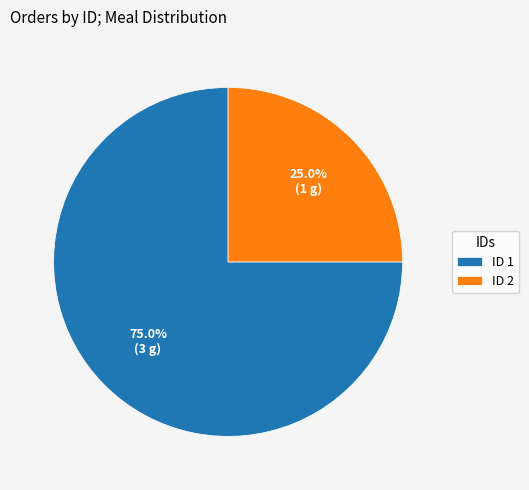

Is there a majority slice in this chart?

Yes